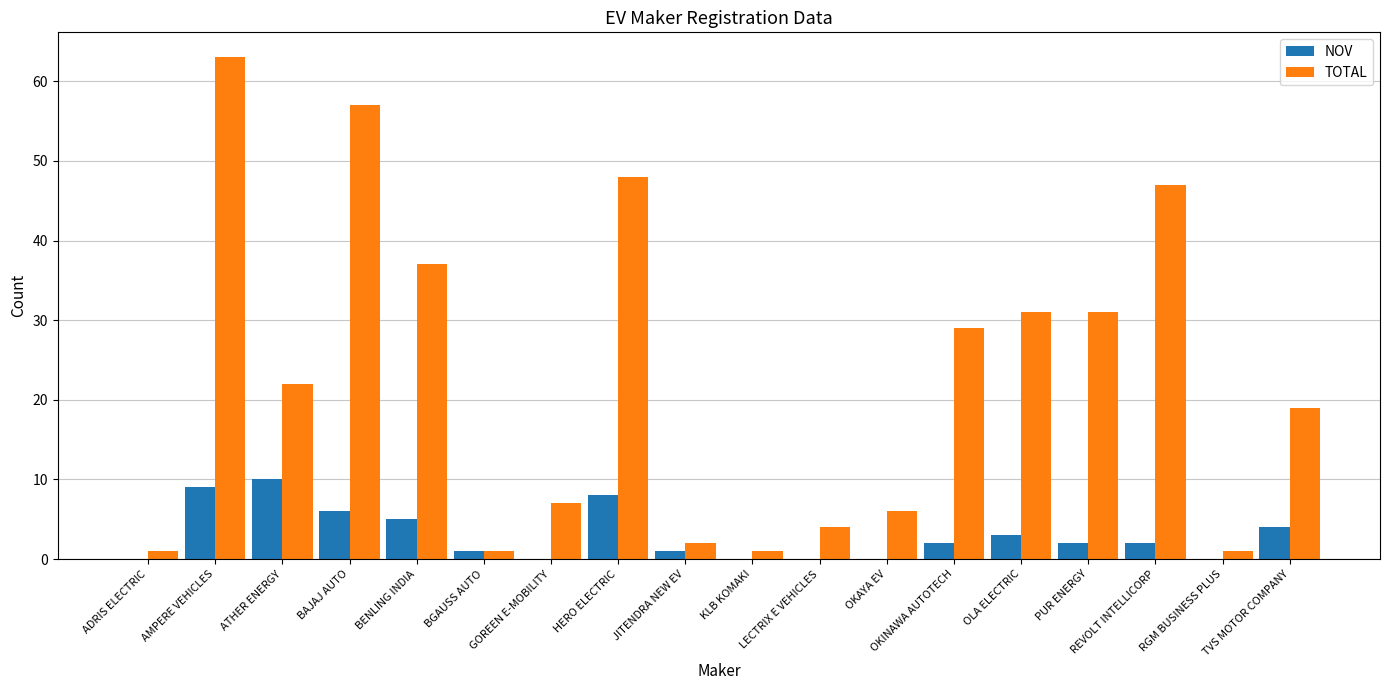

Which series changed the most between LECTRIX E VEHICLES and PUR ENERGY?

TOTAL